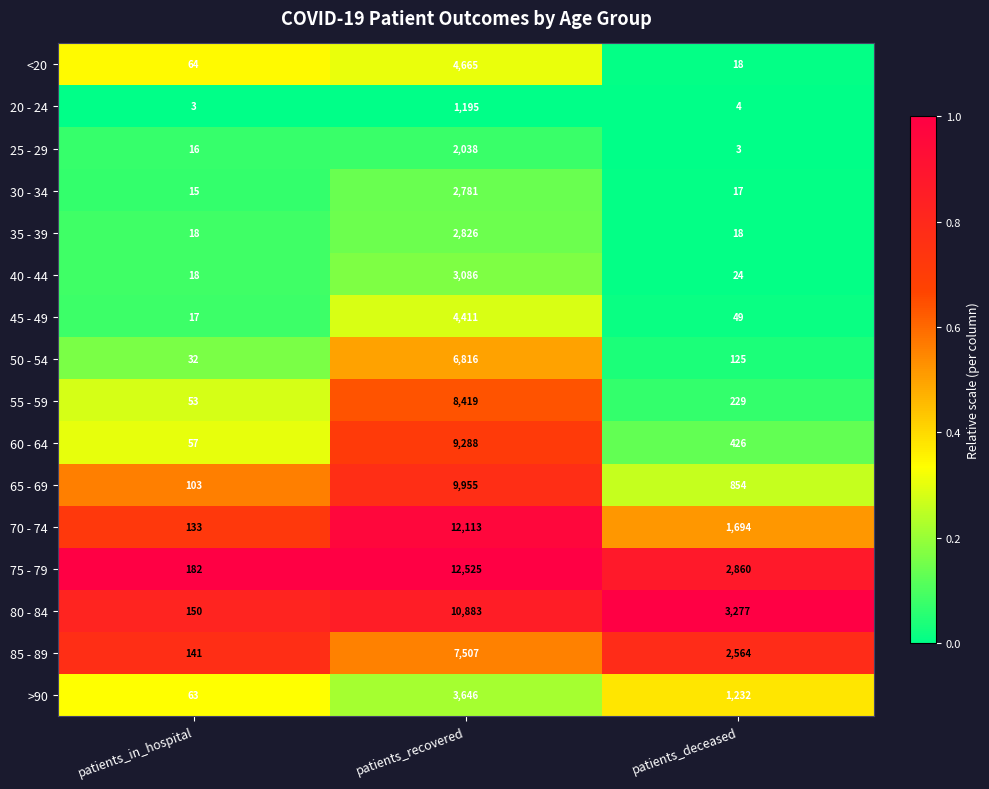

What is the total value across all series at patients_recovered?

102154